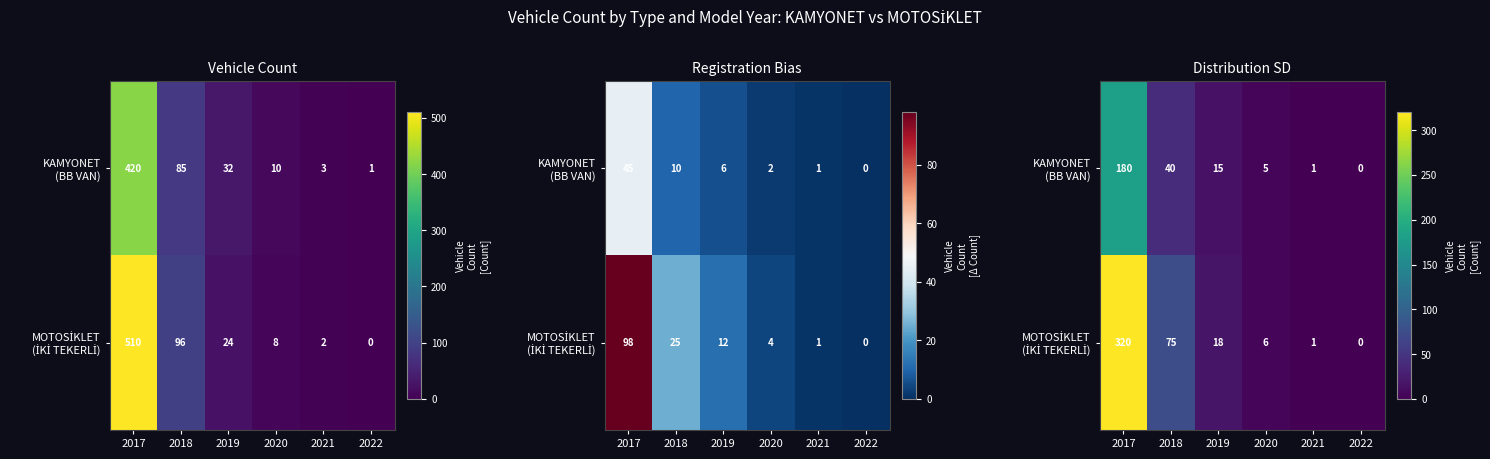

What value does the MOTOSİKLET (İKİ TEKERLİ) series have at 2020, to the nearest 10?

10